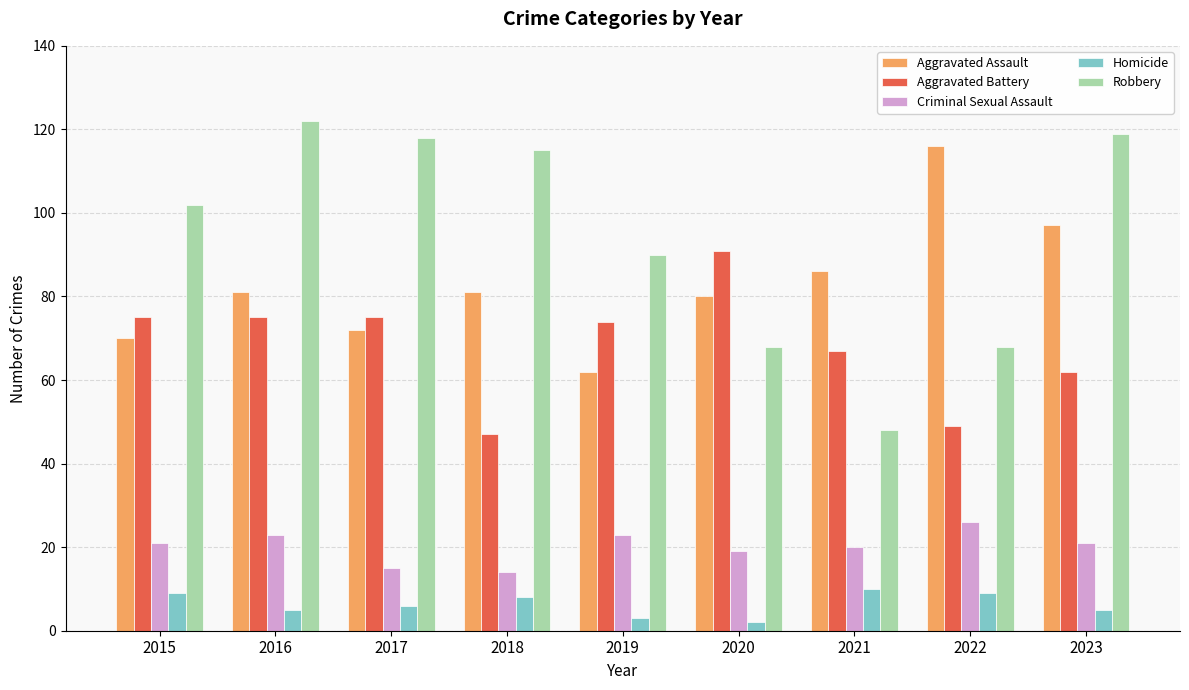

Which series changed the most between 2018 and 2022?

Robbery